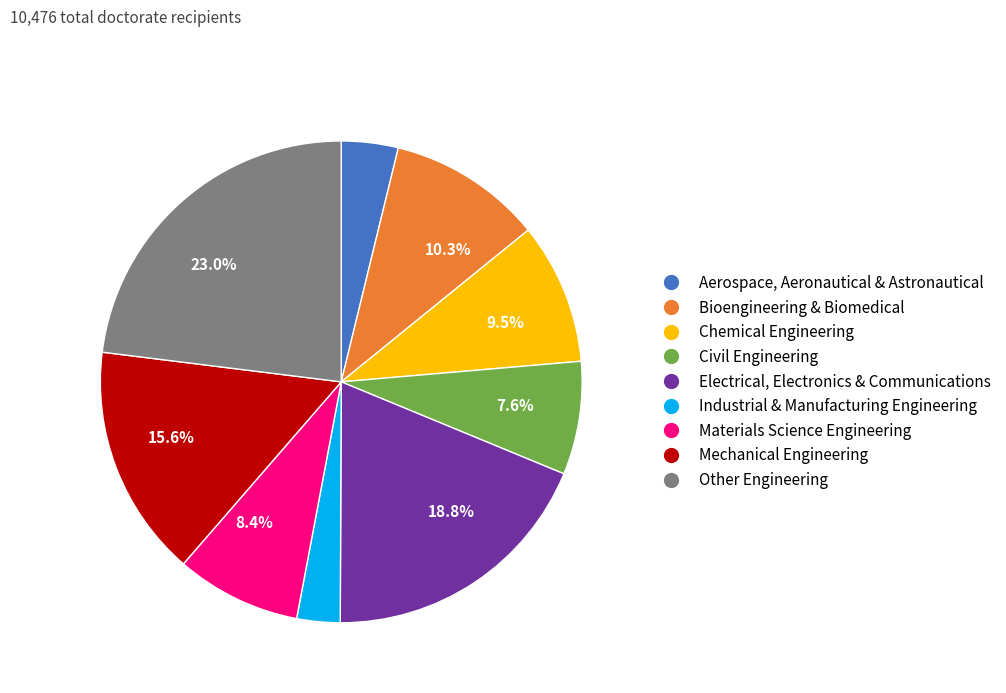

Is there a majority slice in this chart?

No